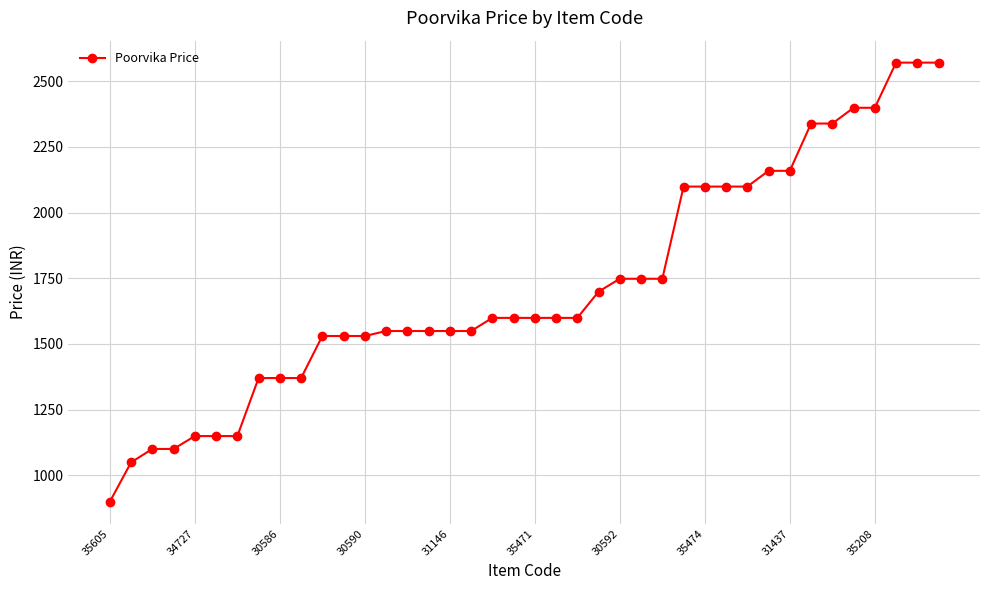

What is the difference between the maximum and minimum values?

1672